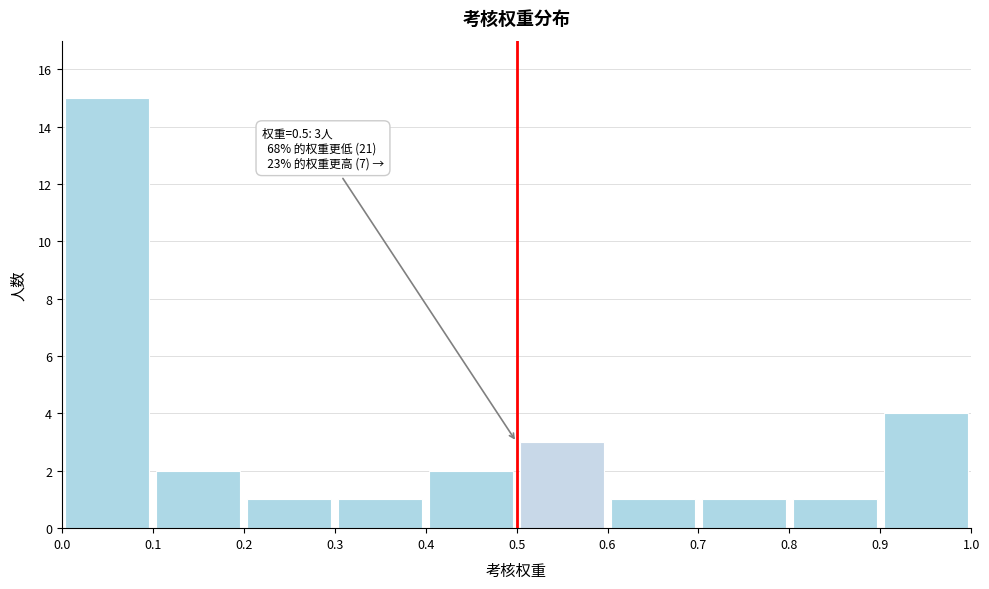

Over which range of the x-axis is the bar tallest?

0.0 to 0.1